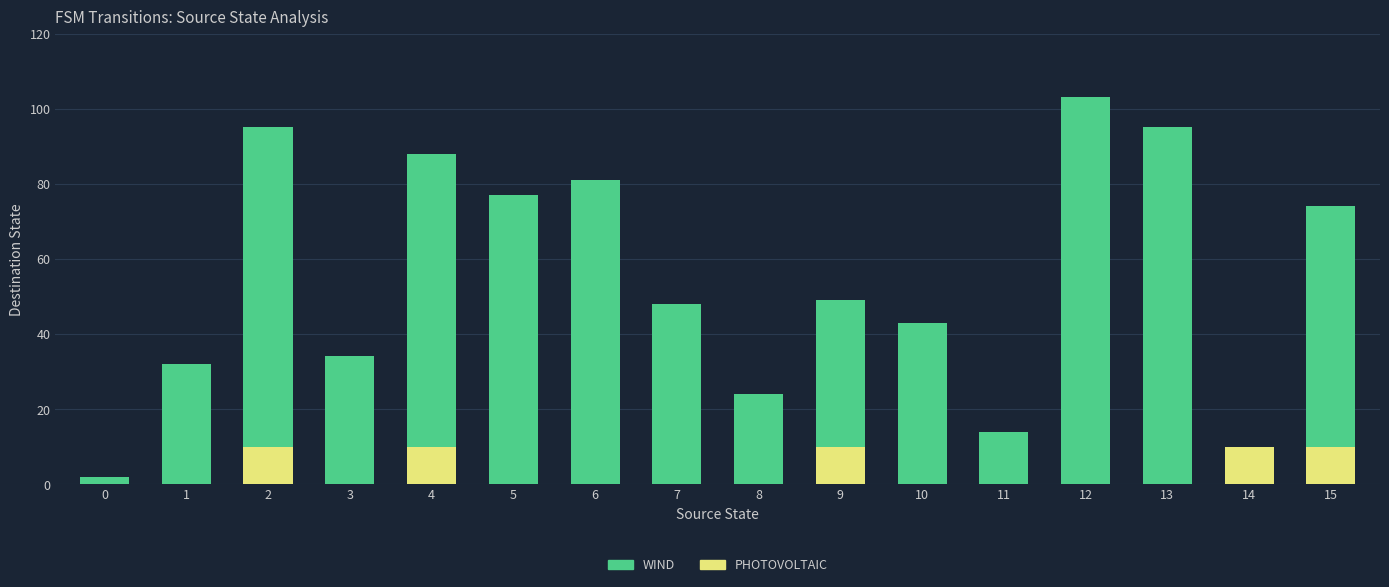

The PHOTOVOLTAIC series shows 0 at 8. True or false?

True